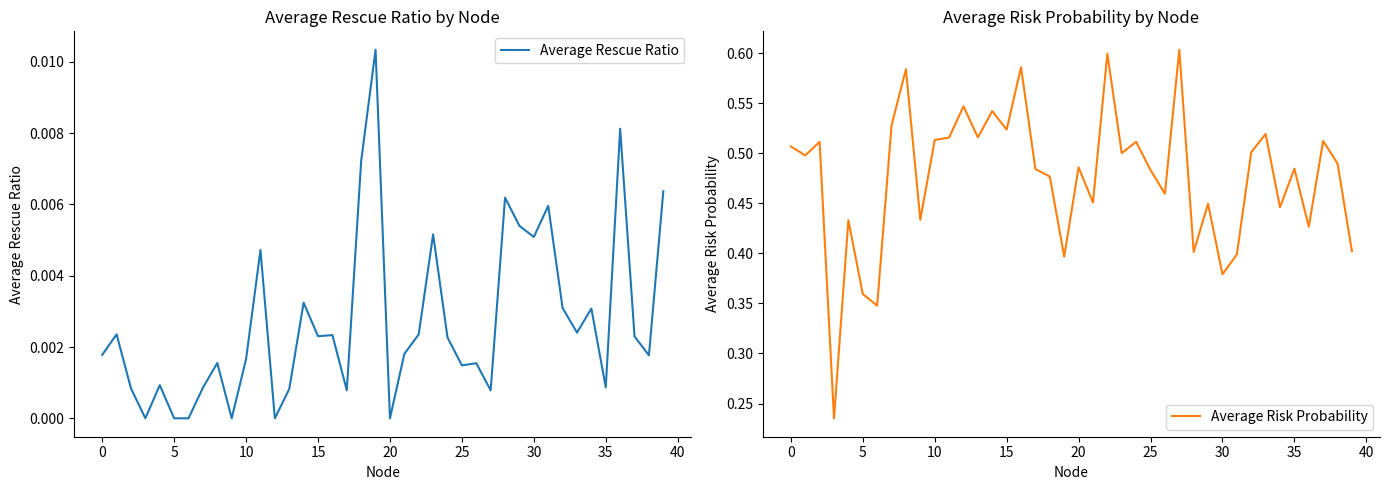

Count the number of data series in this chart.

2